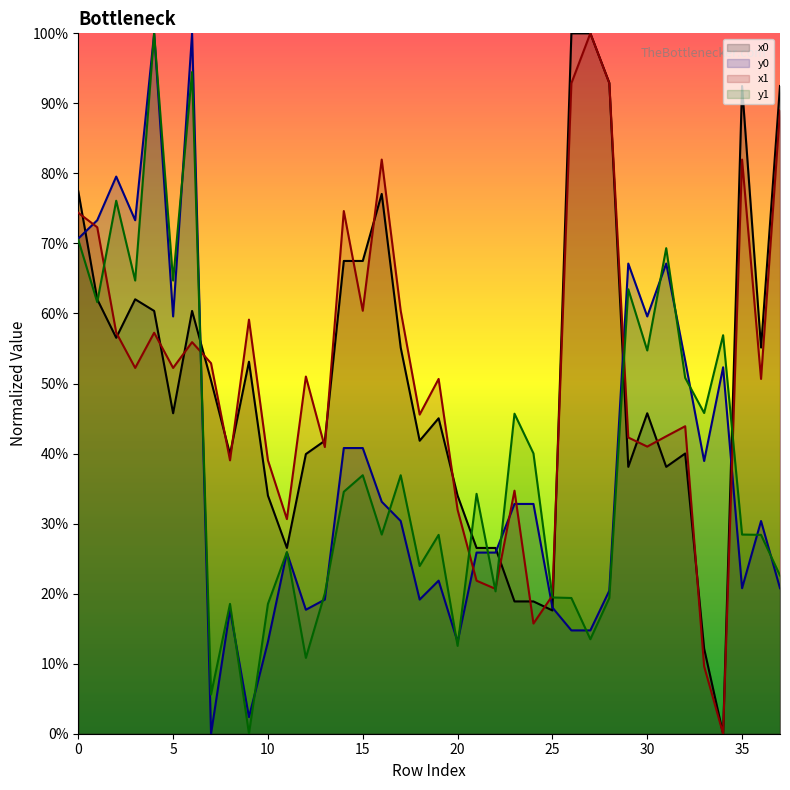

What are all the series names shown in the legend?

x0, y0, x1, y1